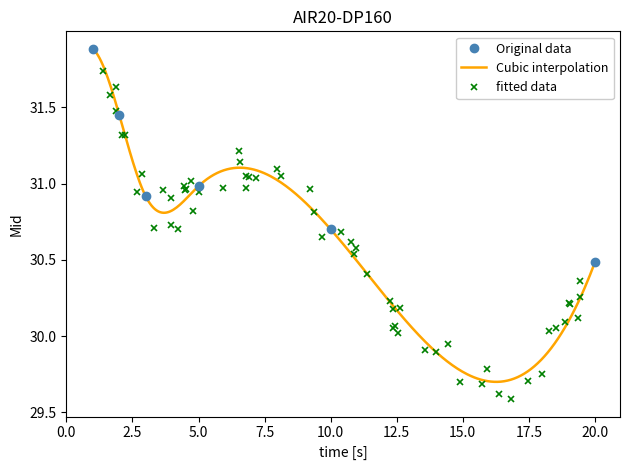

What is the lowest value of the Original data series?

30.5